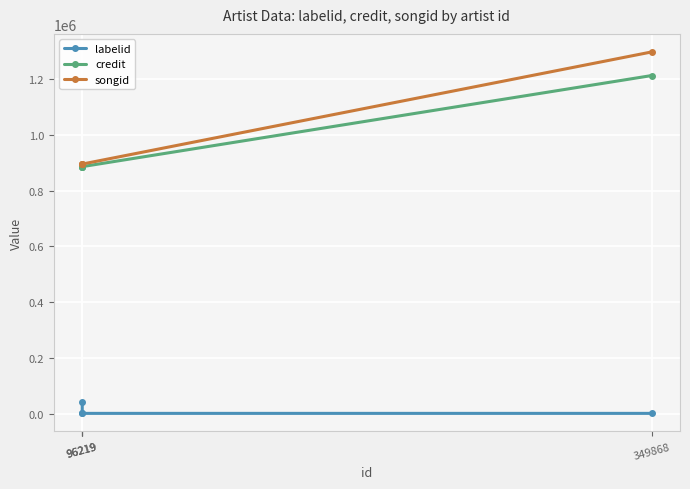

What is the total value across all series at 96219?

1822764